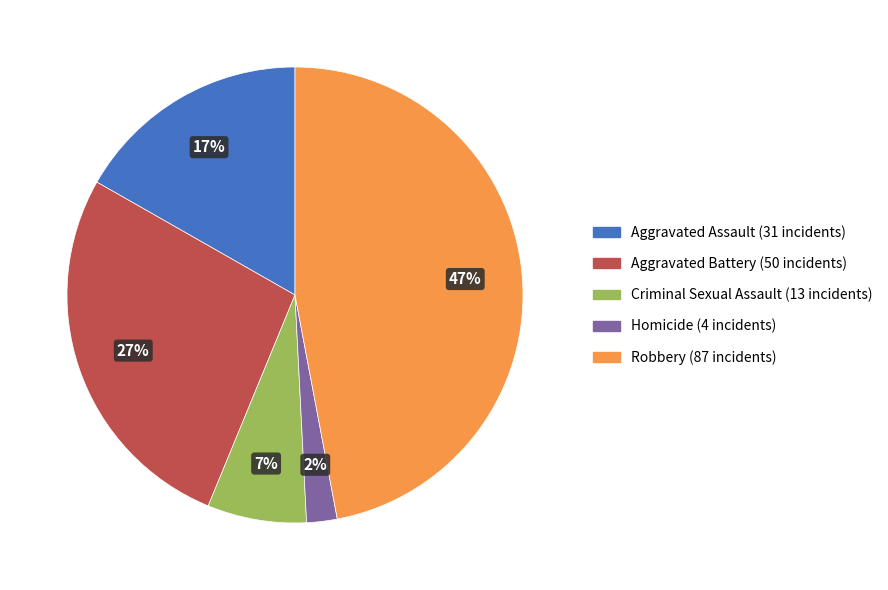

Does any single category account for the majority?

No